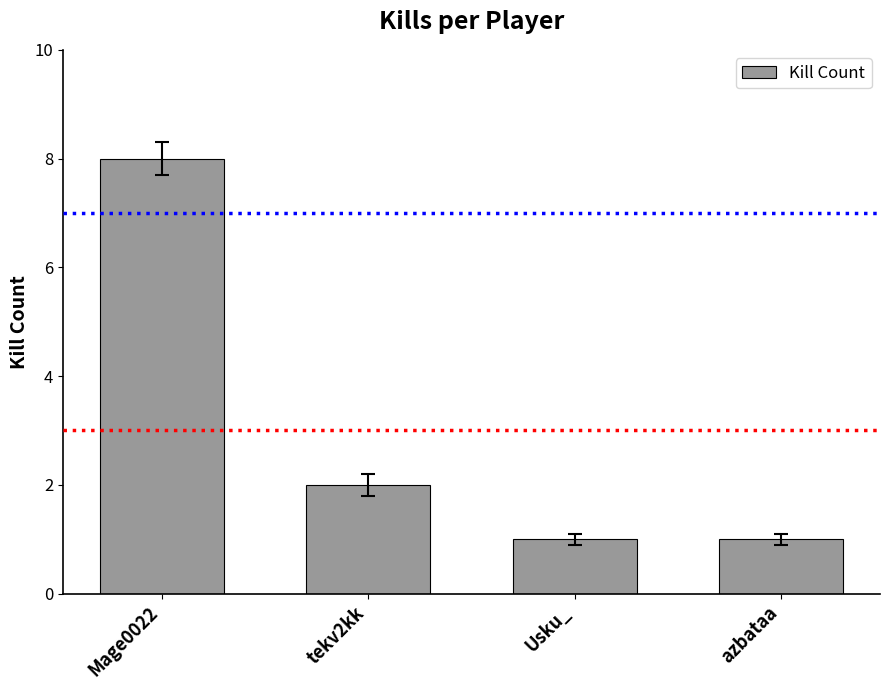

What is the smallest value displayed?

1